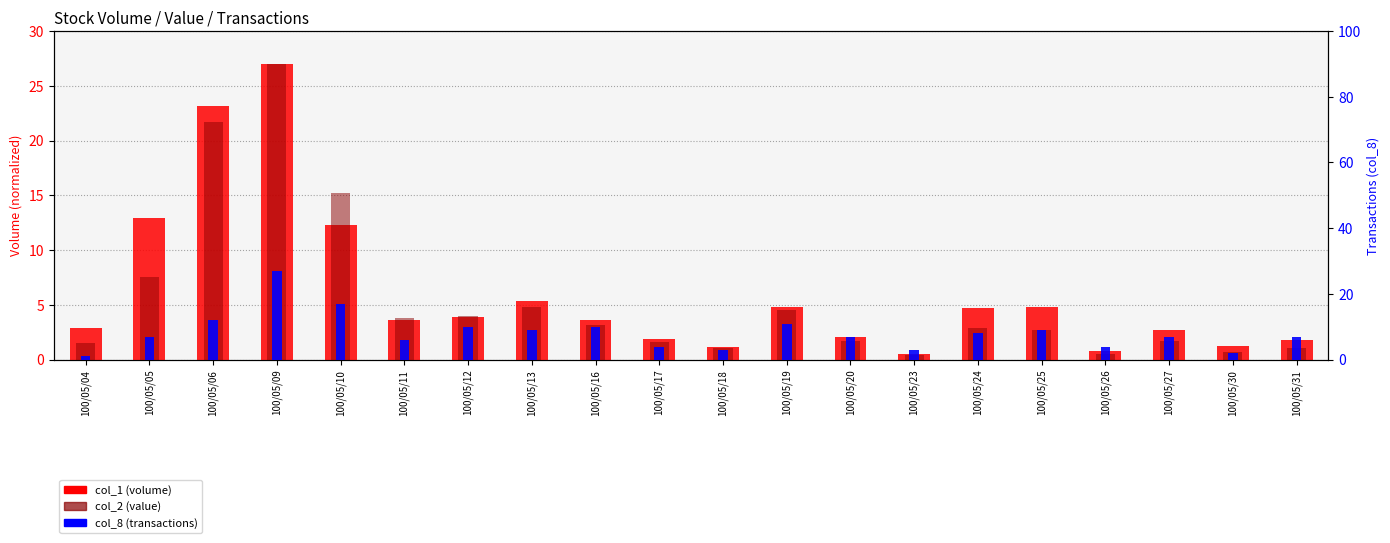

What is the total value across all series at 100/05/25?

16.5